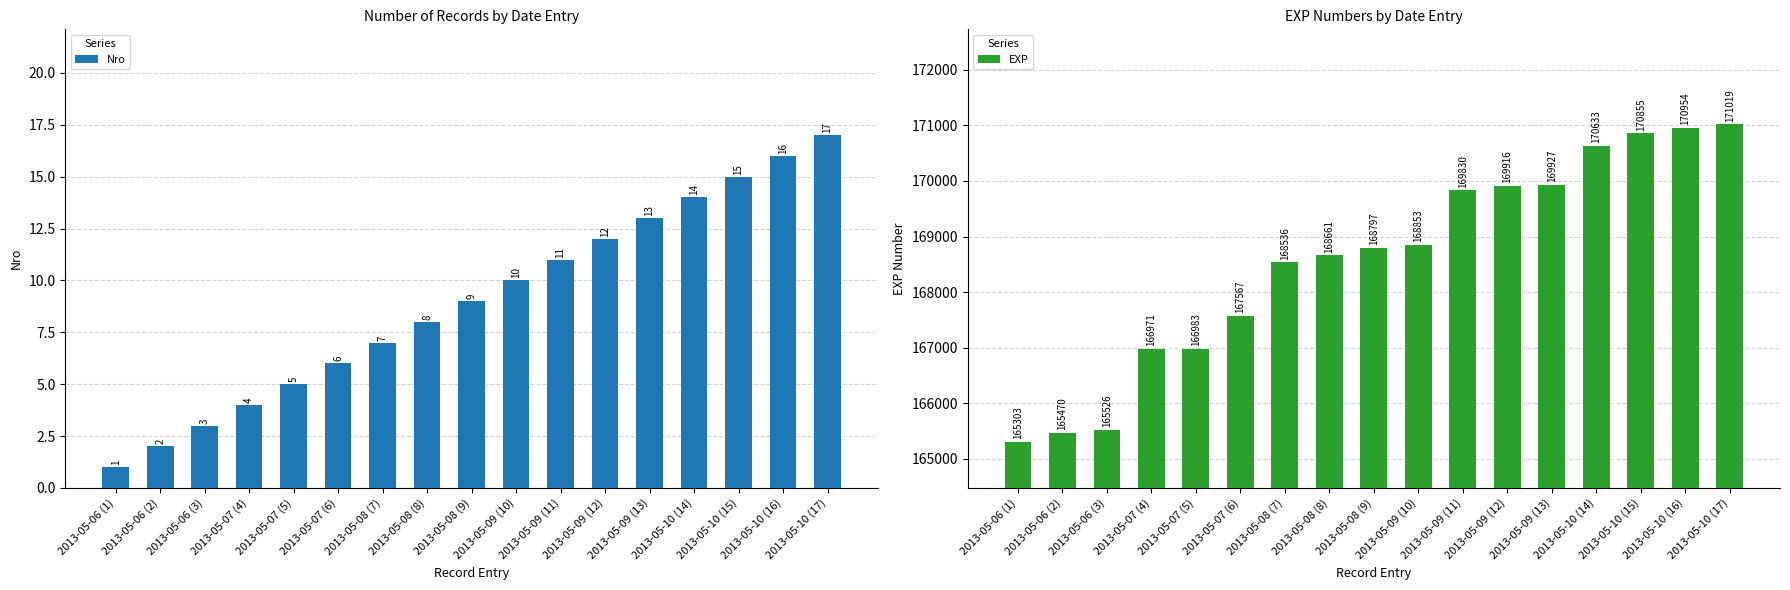

Which category has the lowest value across all series?

2013-05-06 (1)